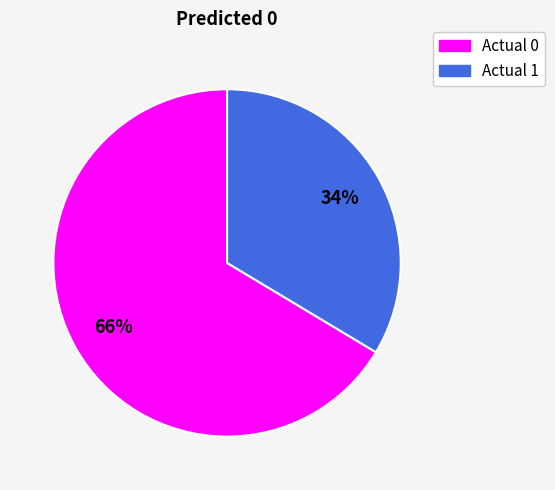

Which slice is the smallest?

Actual 1